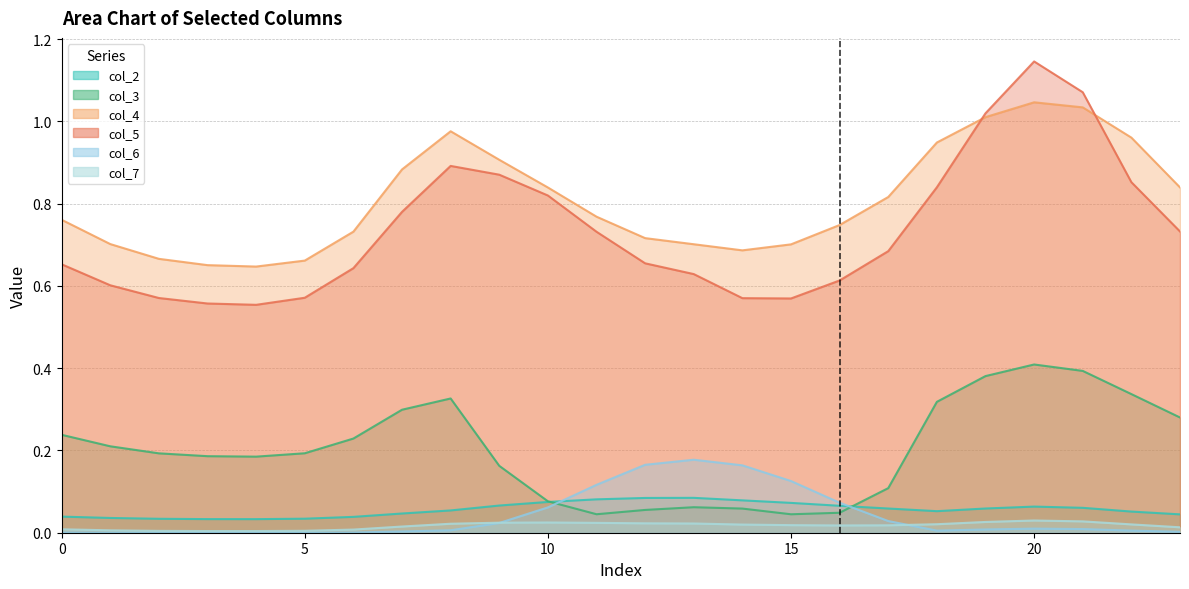

Which series has the largest total across all categories?

col_4